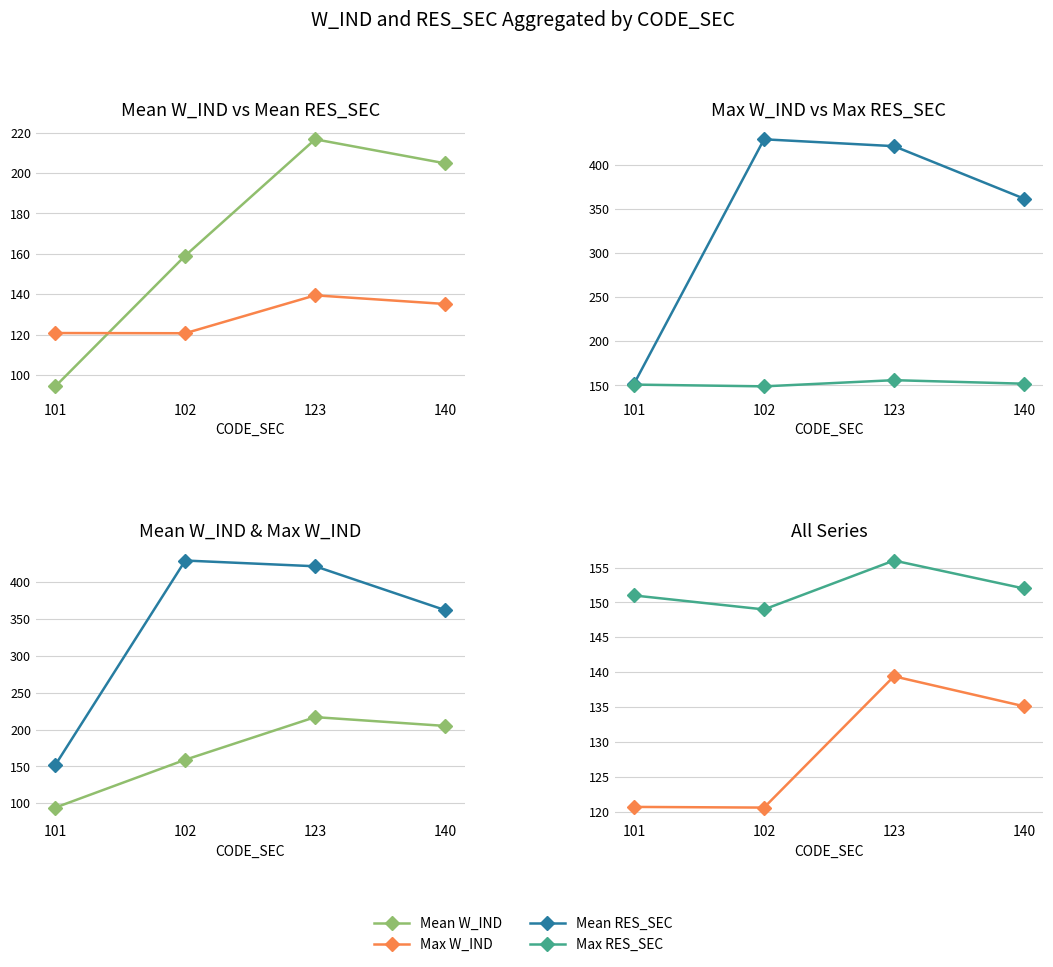

Which has a higher value, 140 or 102?

140